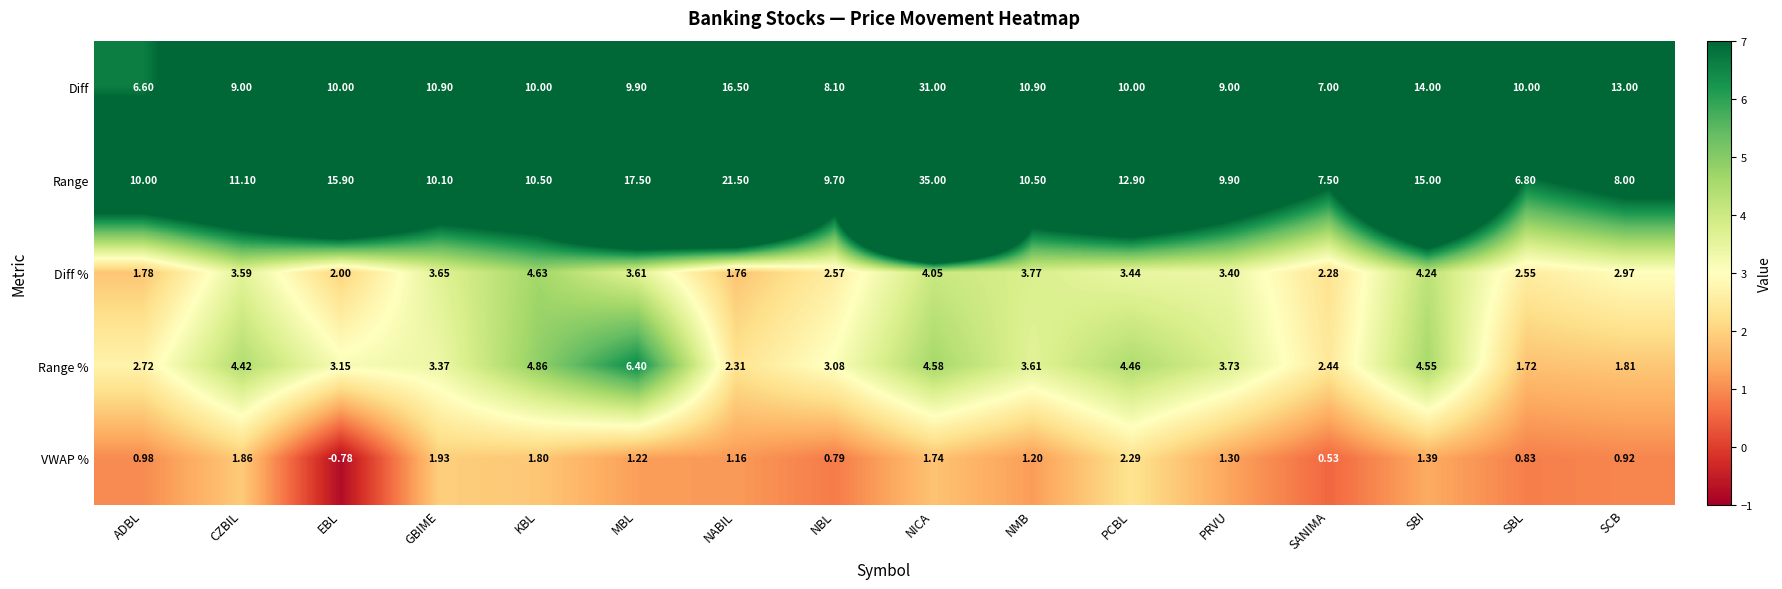

Where is VWAP % nearest to the value 0?

SANIMA